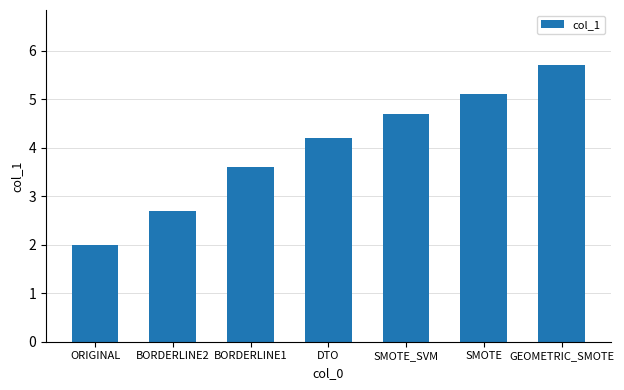

Are the bars horizontal?

No